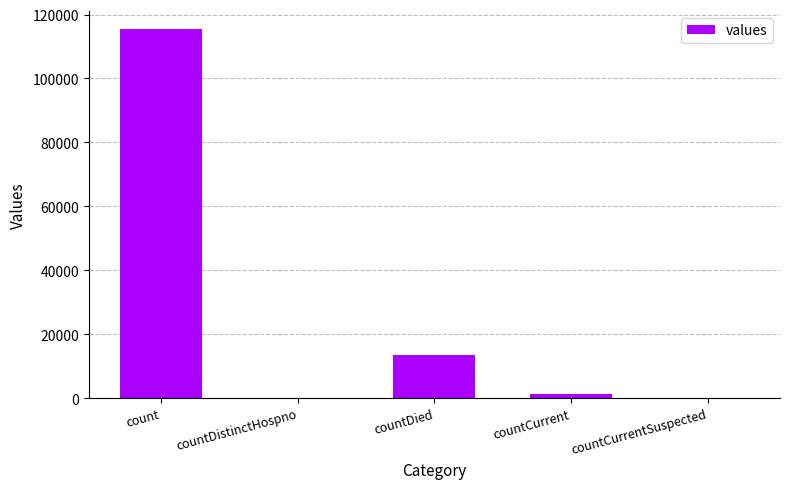

The chart shows a value of 115379 at count. True or false?

True